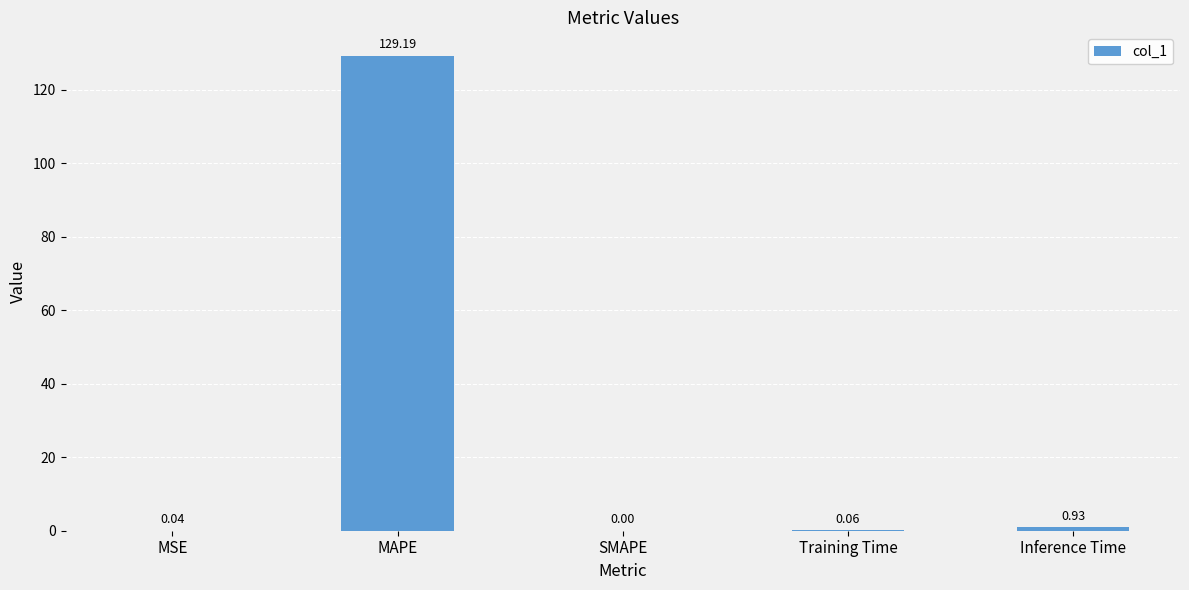

What is the sum of the values at MAPE and Training Time?

129.2